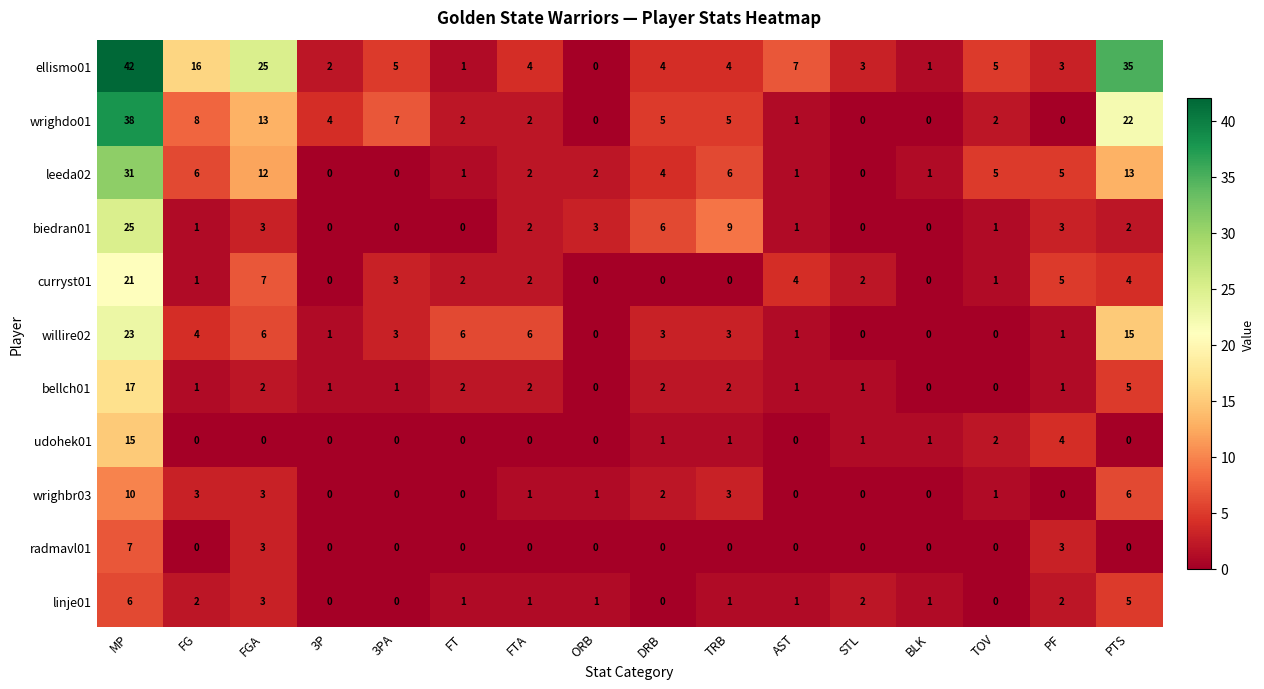

What is the sum of the linje01 values at AST and STL?

3